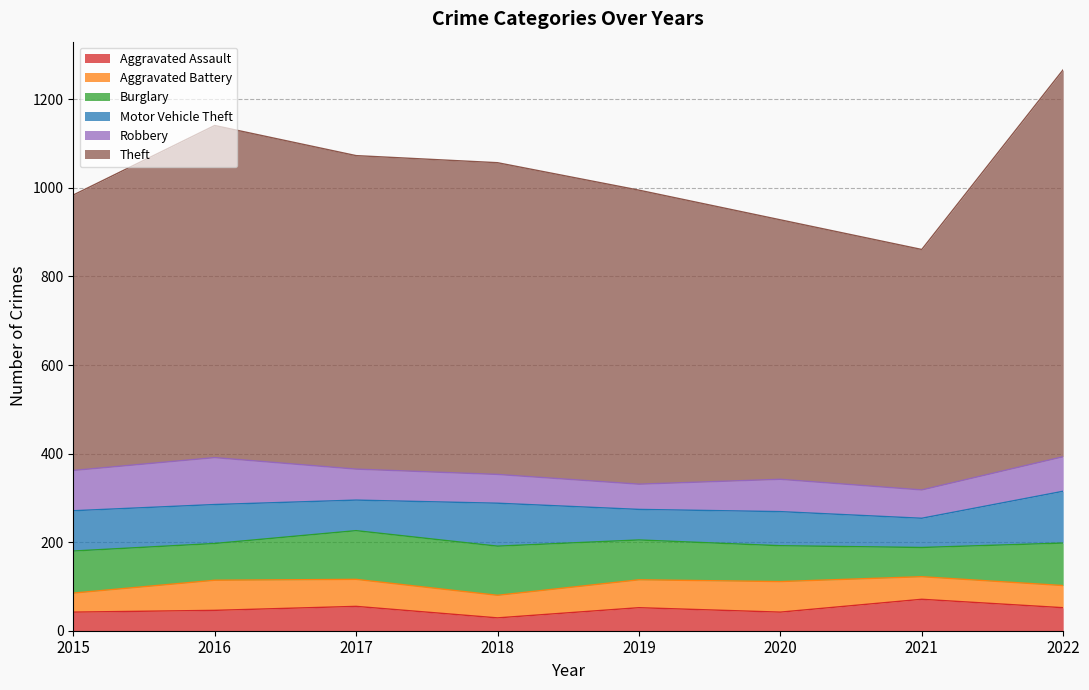

At which category is the sum across all series the highest?

2022